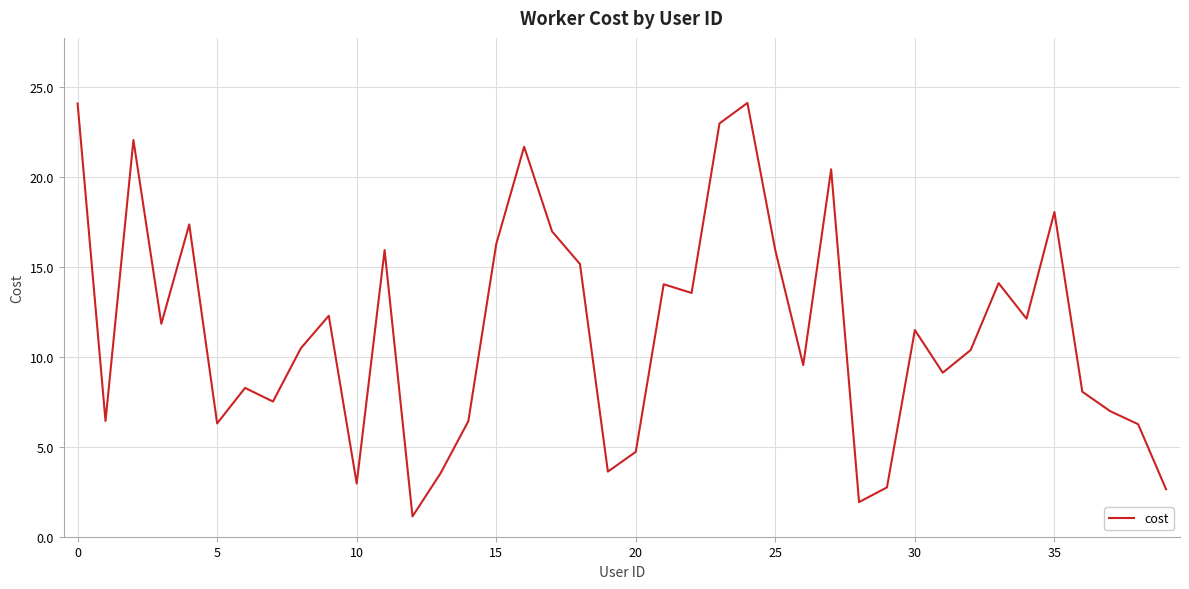

What is the maximum value shown in the chart?

24.1